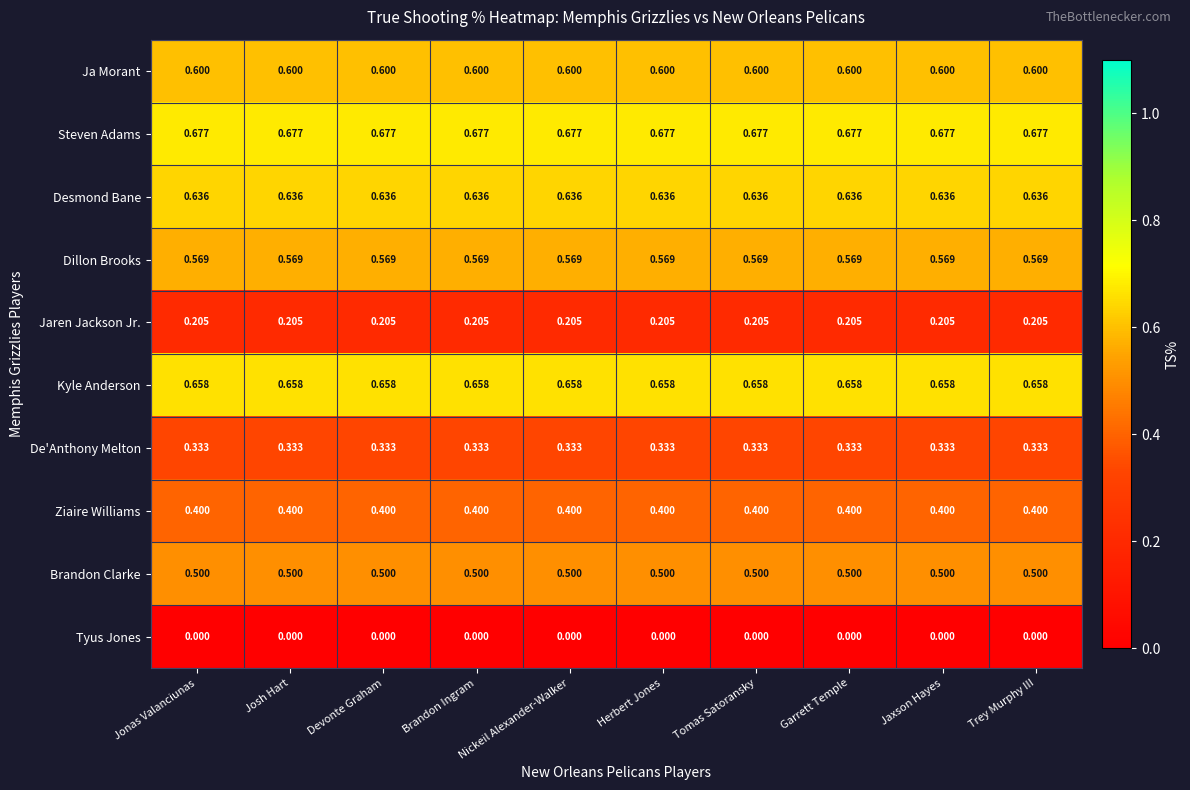

Rank the series at Jonas Valanciunas from lowest to highest value.

Tyus Jones, Jaren Jackson Jr., De'Anthony Melton, Ziaire Williams, Brandon Clarke, Dillon Brooks, Ja Morant, Desmond Bane, Kyle Anderson, Steven Adams